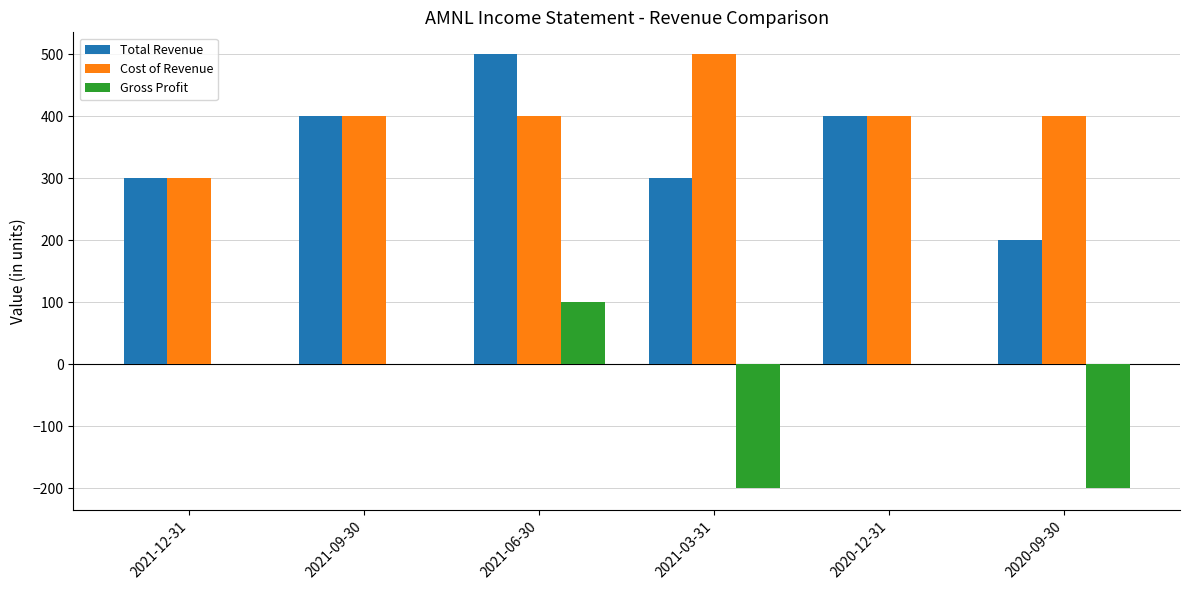

What is the highest value of the Total Revenue series?

500